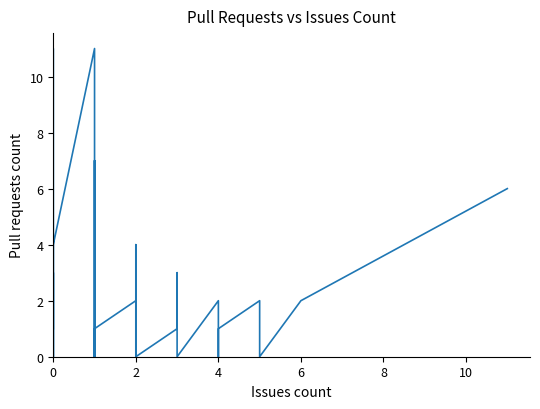

What is the maximum value shown in the chart?

11